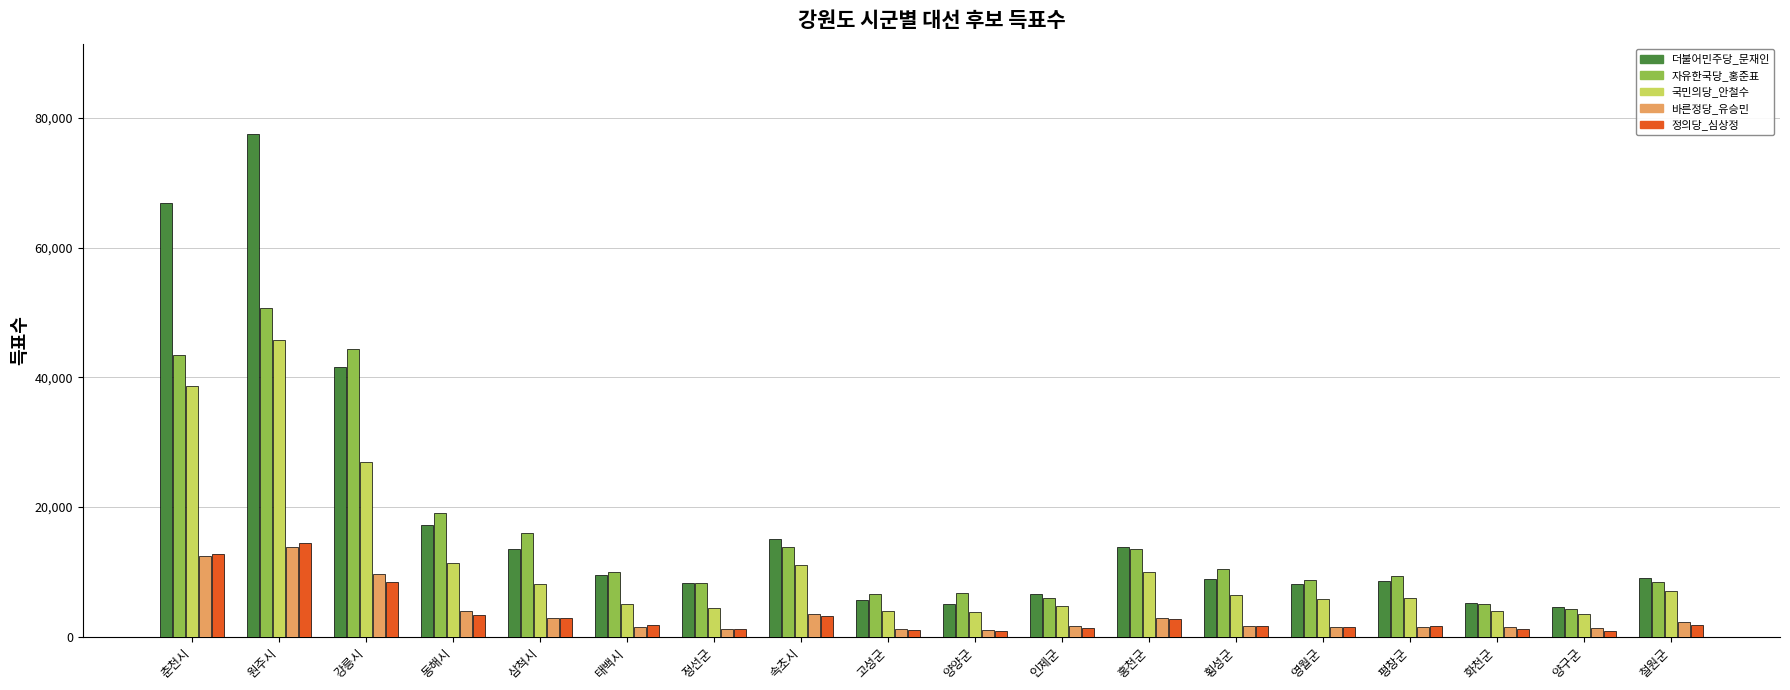

At how many categories does at least one series exceed 68465?

1